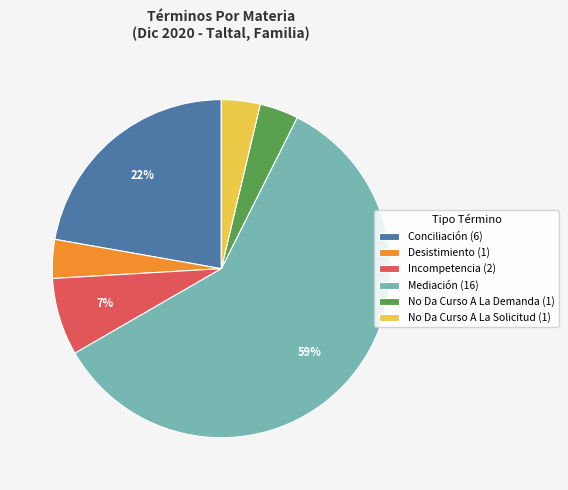

Is there any slice that represents more than half of the pie?

Yes